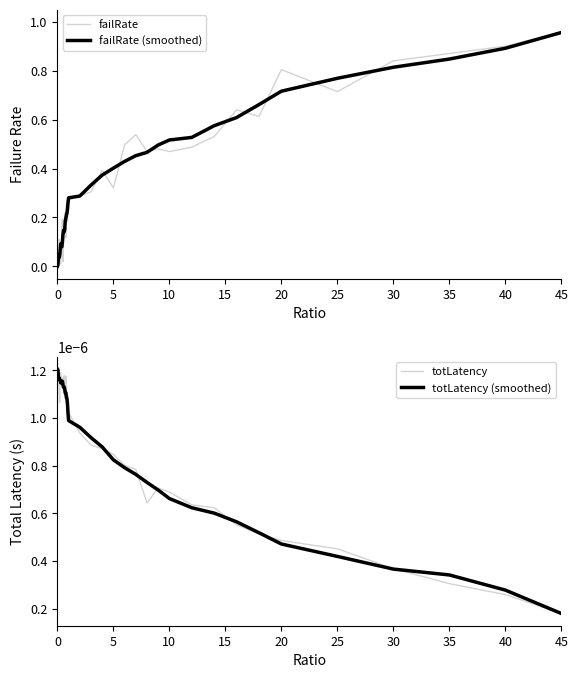

Count the number of categories in the chart.

40